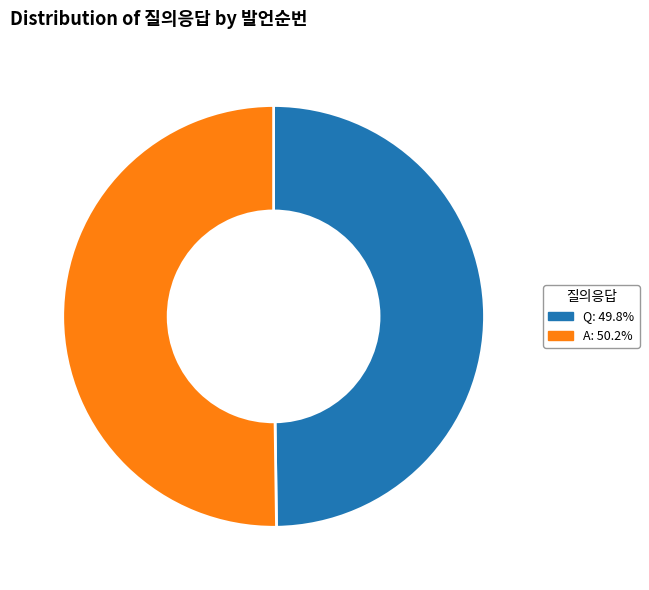

How many segments does this pie chart have?

2